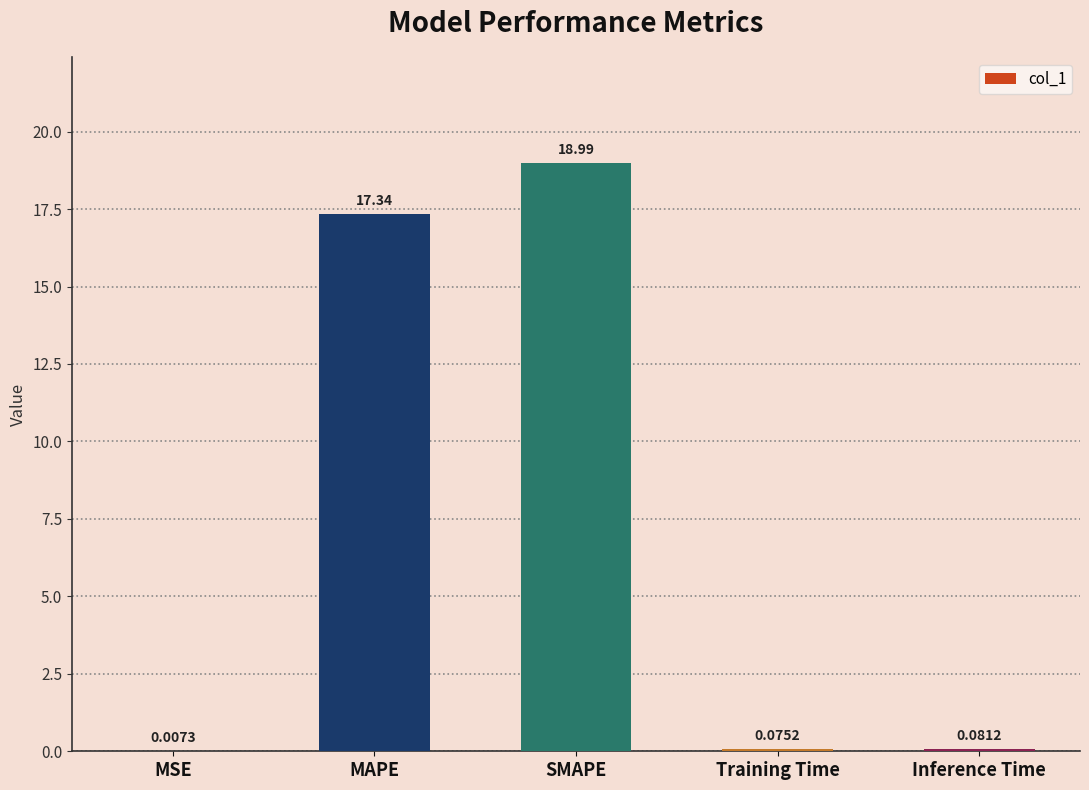

Where is the data nearest to the value 9?

MAPE